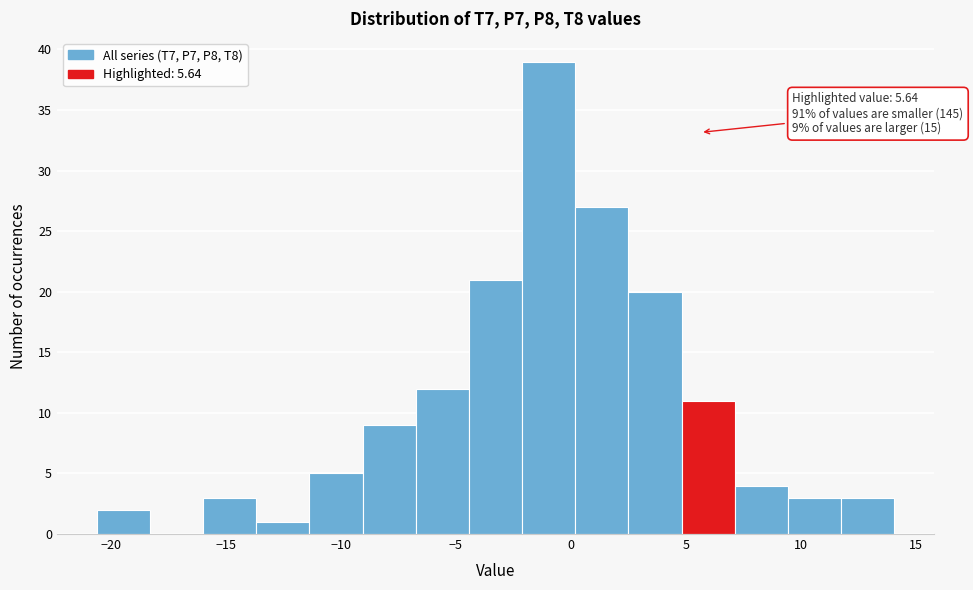

Over which range of the x-axis is the bar tallest?

-2.0 to 0.0